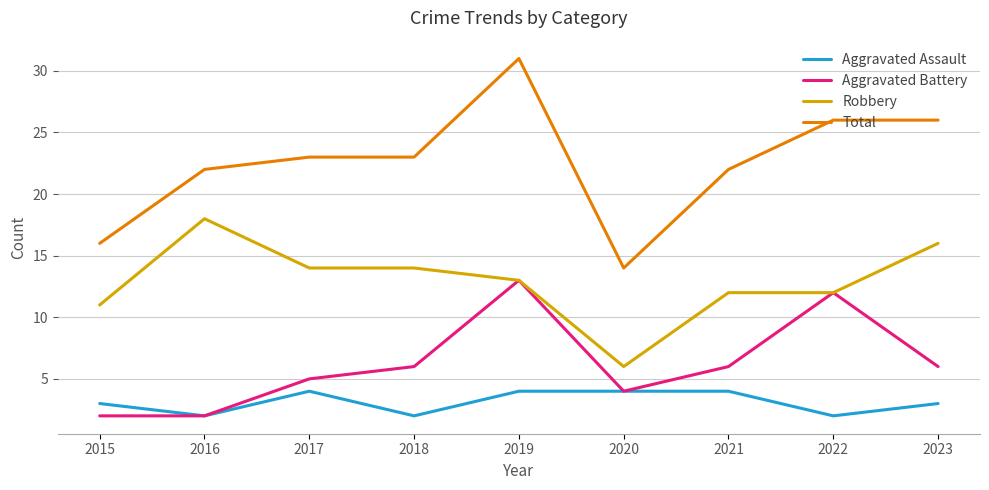

What is the difference between the highest and lowest values at 2023?

23